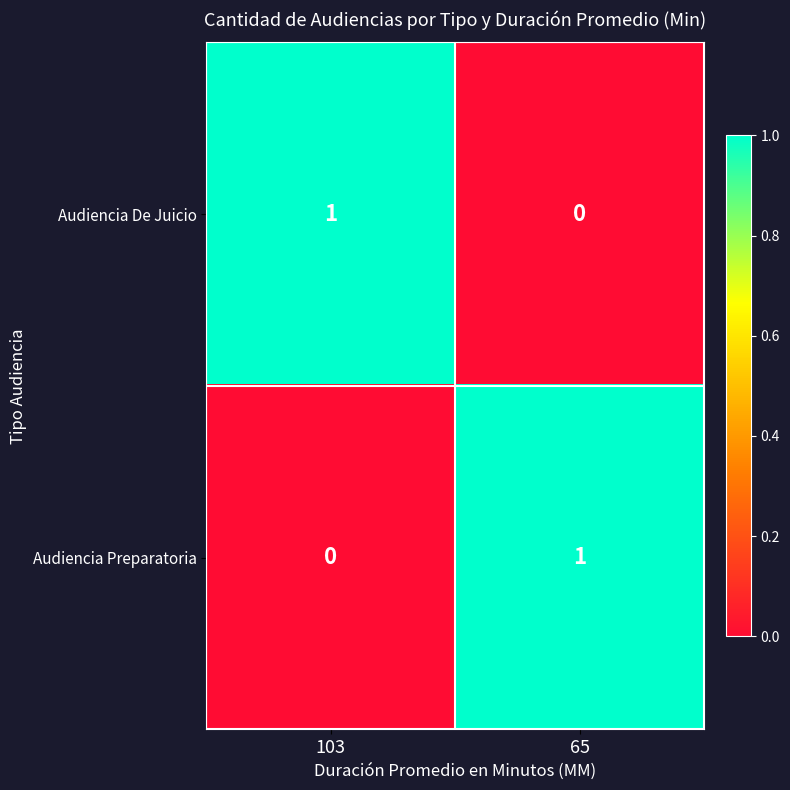

Reading right to left, what are all the values shown in this chart?

Audiencia De Juicio: 0	1
Audiencia Preparatoria: 1	0